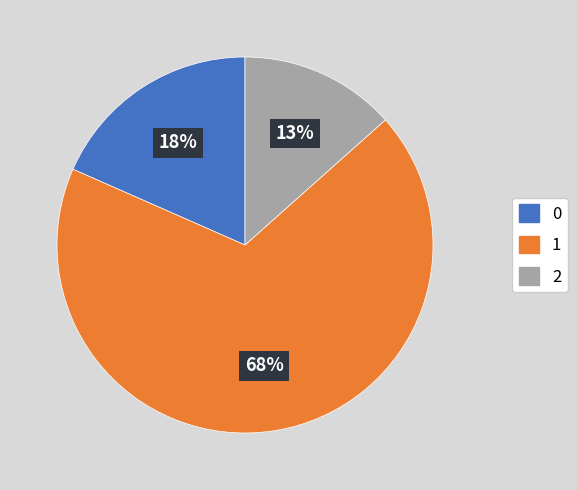

Is the sum of 0 and 2 greater than half?

No